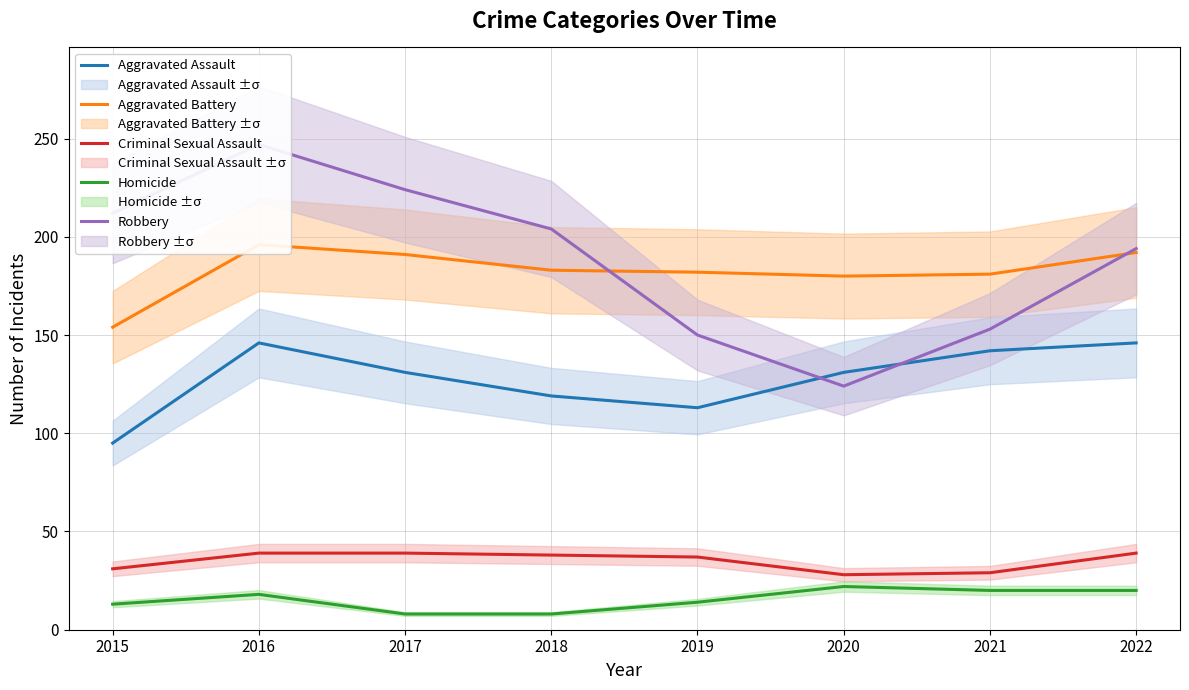

Does the chart display data point markers on the line(s)?

No